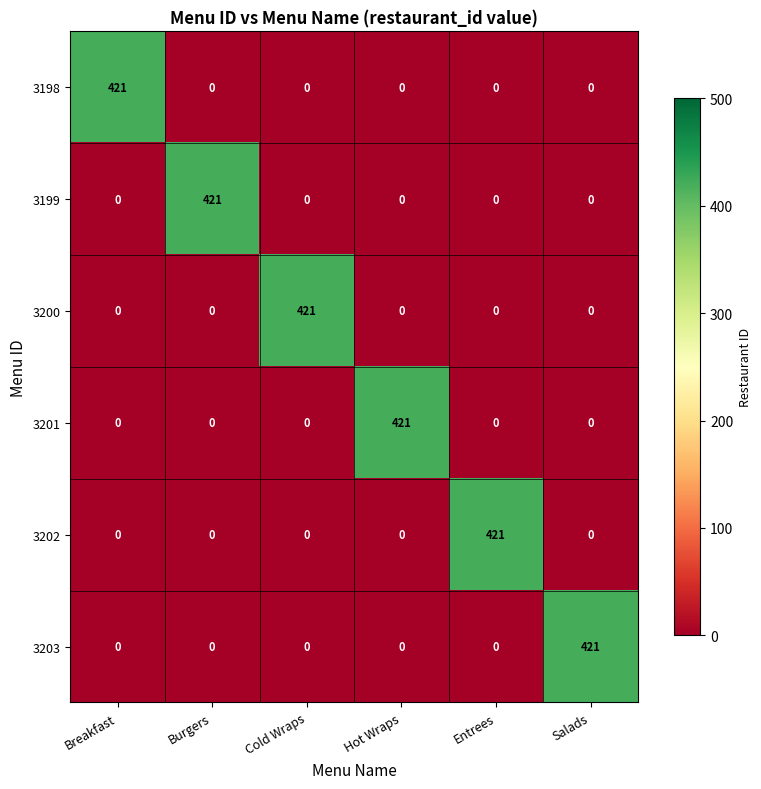

What is the approximate value of 3201 at Hot Wraps?

421